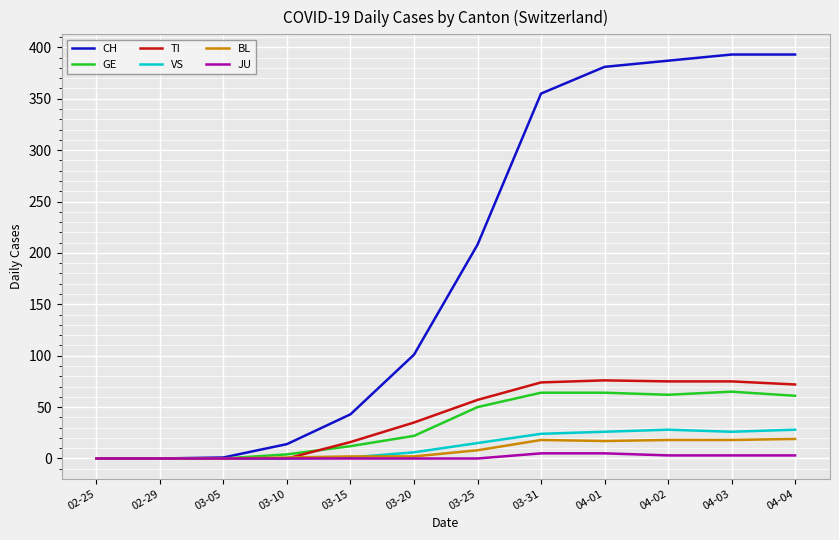

What is the maximum value shown in the chart?

393